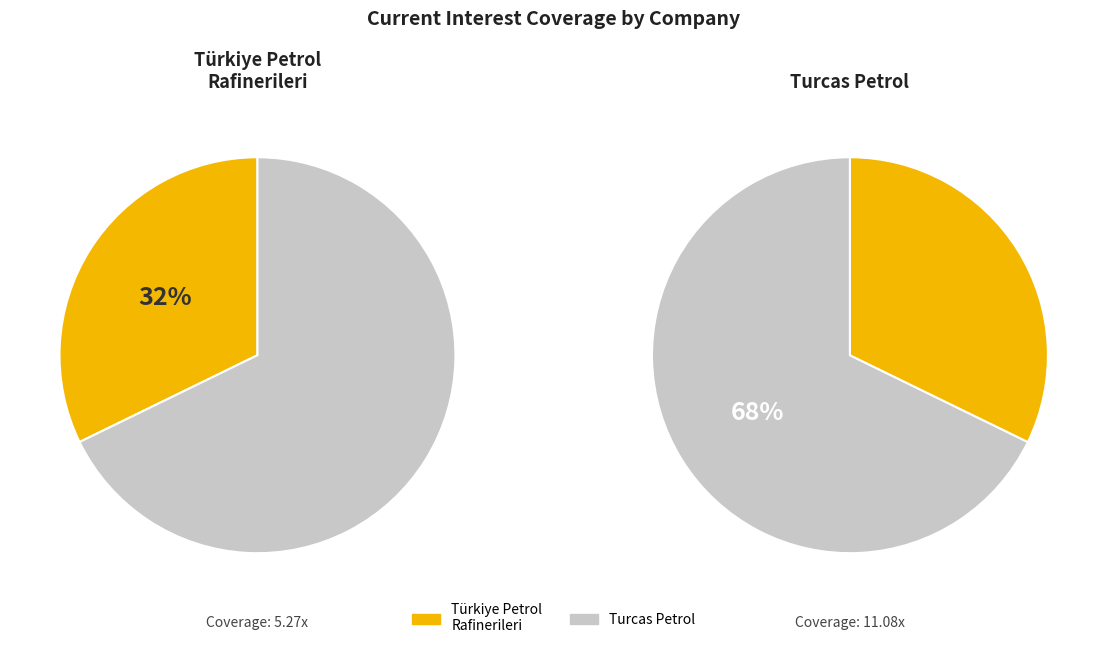

What is the majority slice?

Turcas Petrol A.S. (IBSE:TRCAS)